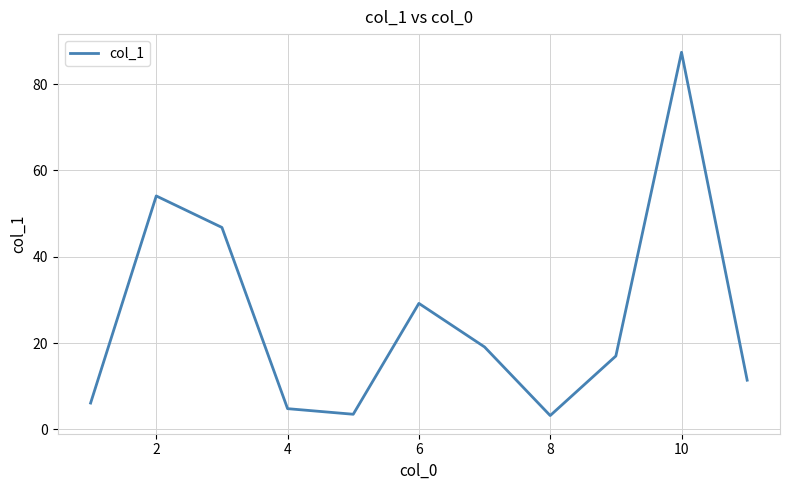

What is the greatest value displayed?

87.4